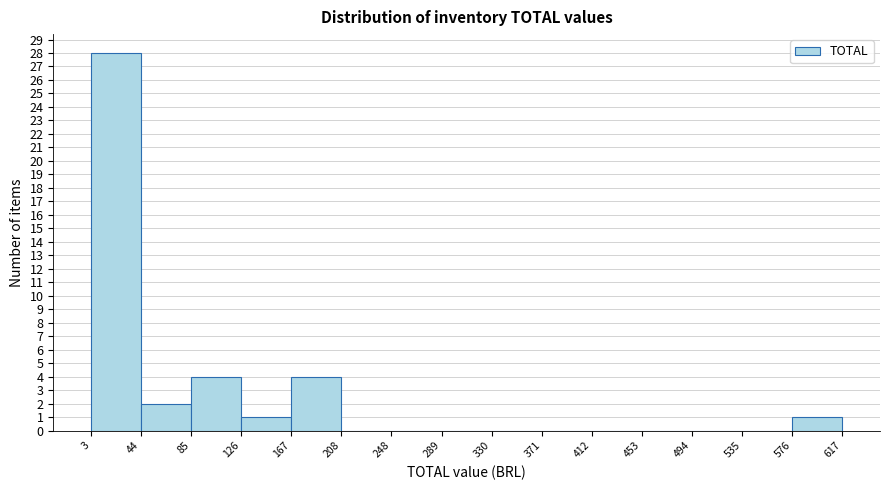

Reading left to right, transcribe this chart: for each bar, give the range it covers on the x-axis and its height. The values are not printed on the chart, so give them approximately, as read against the axis.

3 to 44: 28
44 to 85: 2
85 to 126: 4
126 to 167: 1
167 to 208: 4
208 to 248: 0
248 to 289: 0
289 to 330: 0
330 to 371: 0
371 to 412: 0
412 to 453: 0
453 to 494: 0
494 to 535: 0
535 to 576: 0
576 to 617: 1